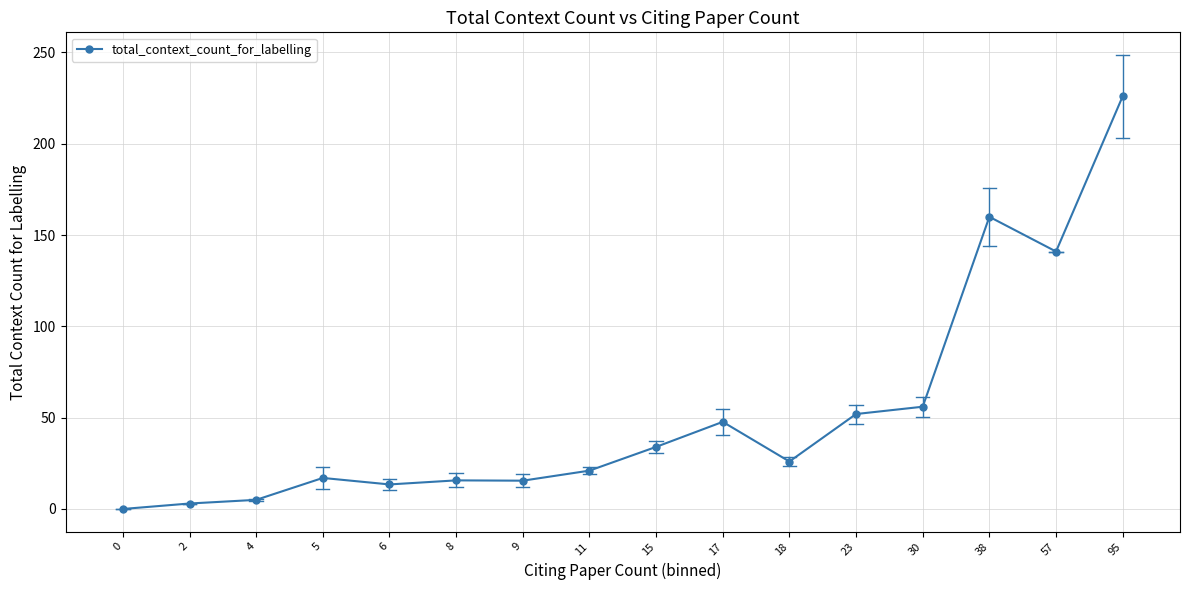

Which has a higher value, 18 or 30?

30